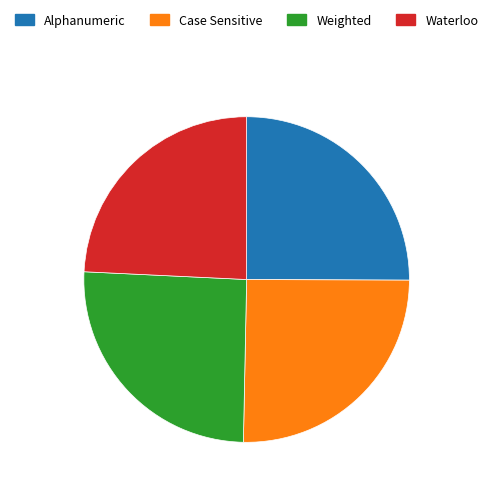

What is the smallest slice in the pie chart?

Waterloo